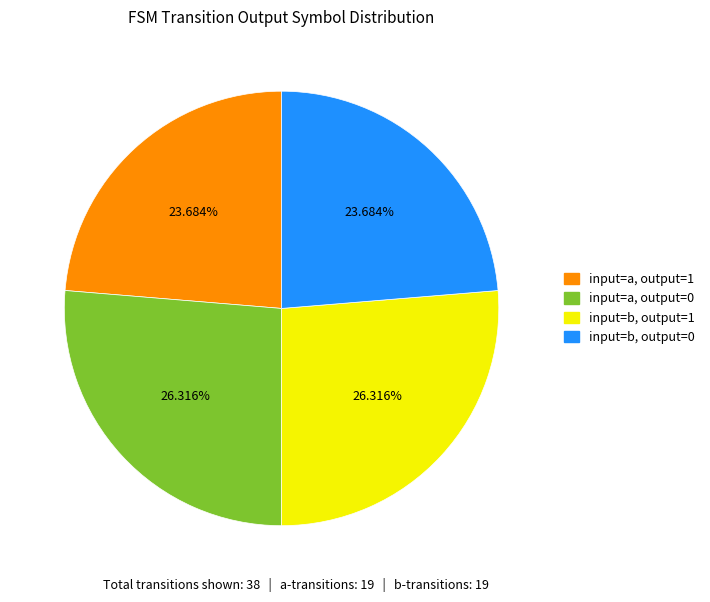

Is there a majority slice in this chart?

No